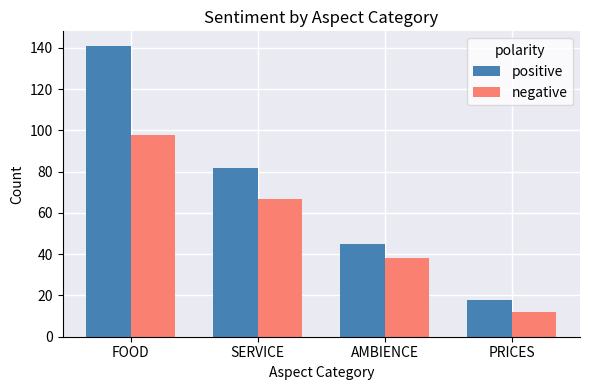

What is the total value across all series at SERVICE?

149